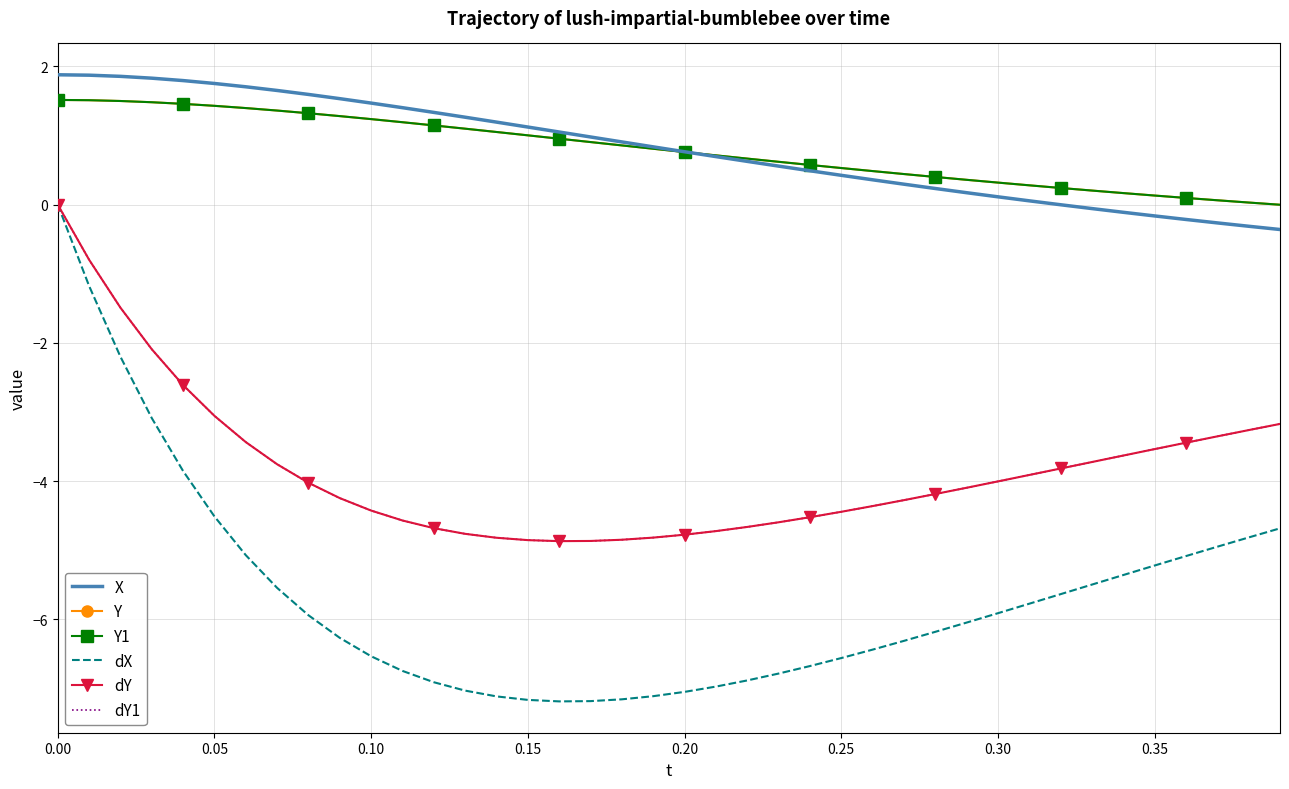

At how many categories does at least one series exceed -6?

40